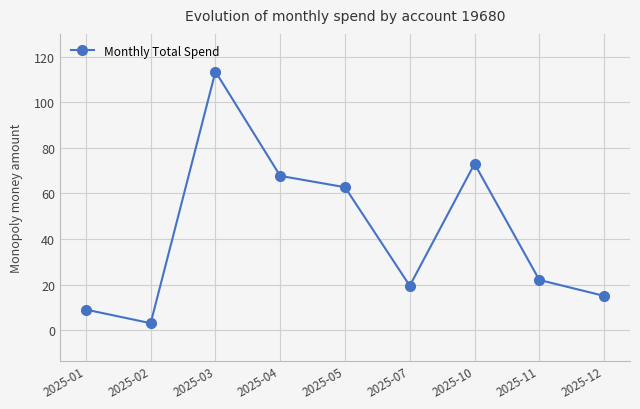

Reading left to right, extract all data points from this chart.

9.0	3.0	113.5	67.7	62.7	19.4	73.0	22.0	15.0